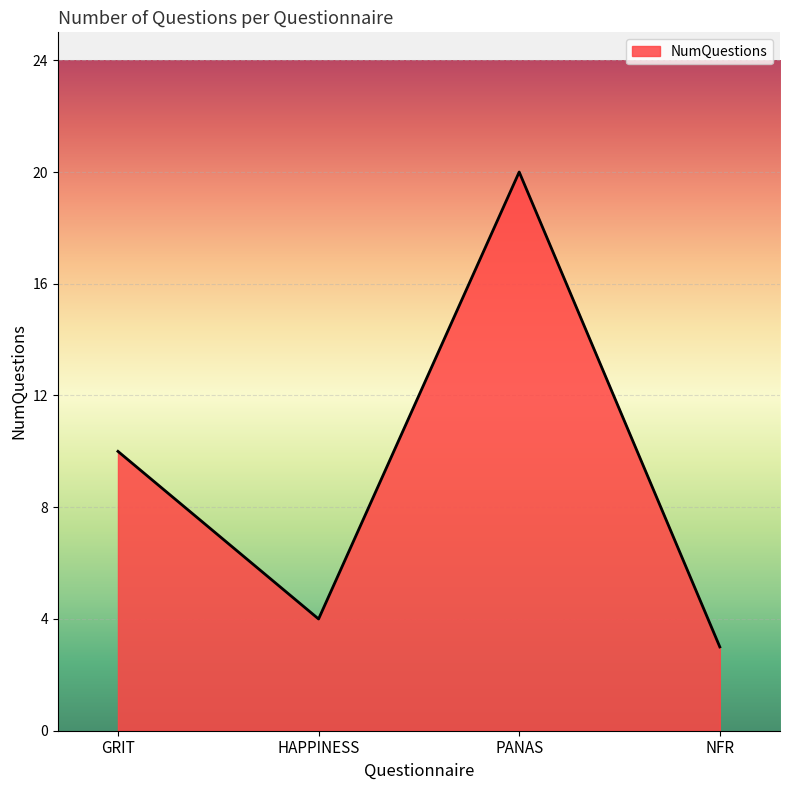

Where is the first local minimum?

HAPPINESS